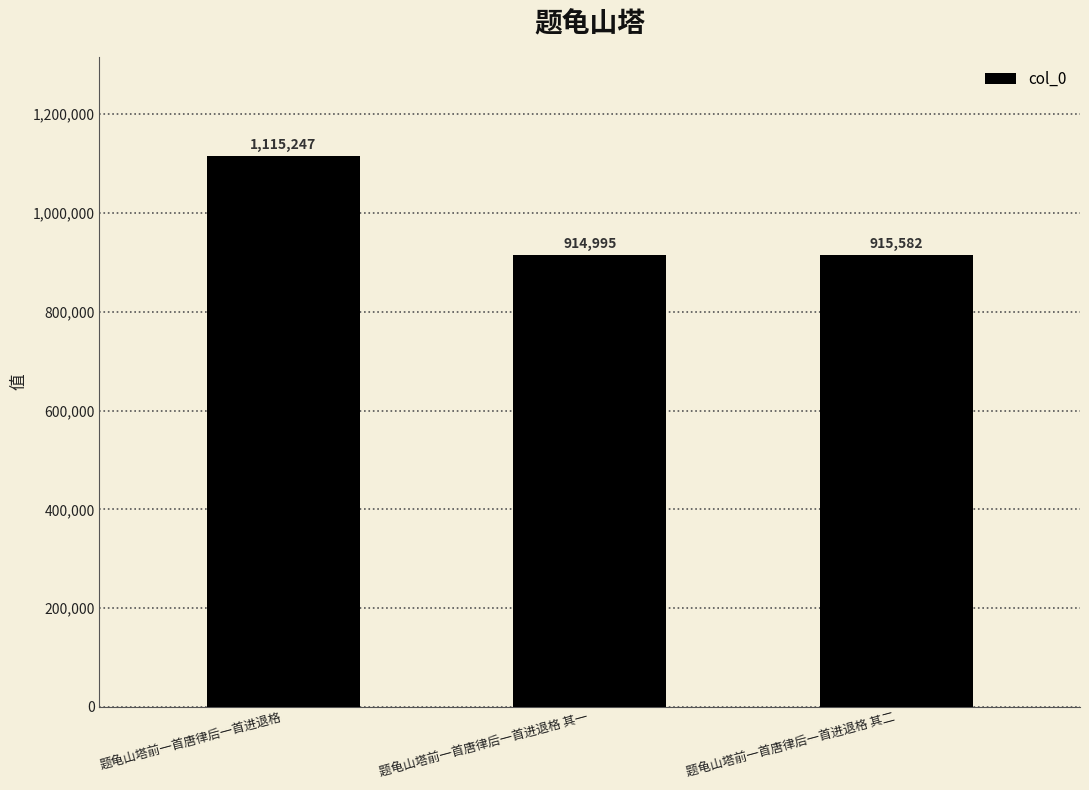

List the labels in order of value, largest first.

题龟山塔前一首唐律后一首进退格, 题龟山塔前一首唐律后一首进退格 其二, 题龟山塔前一首唐律后一首进退格 其一